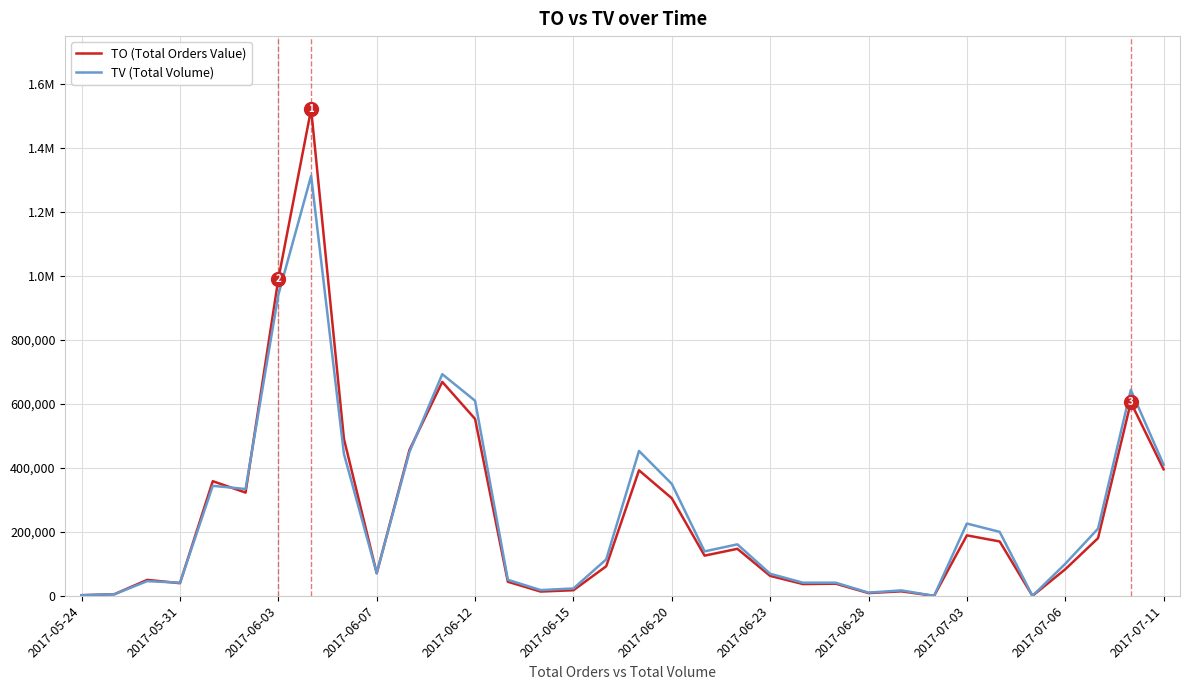

What is the value of the TV (Total Volume) point at the 1st from the left?

2000